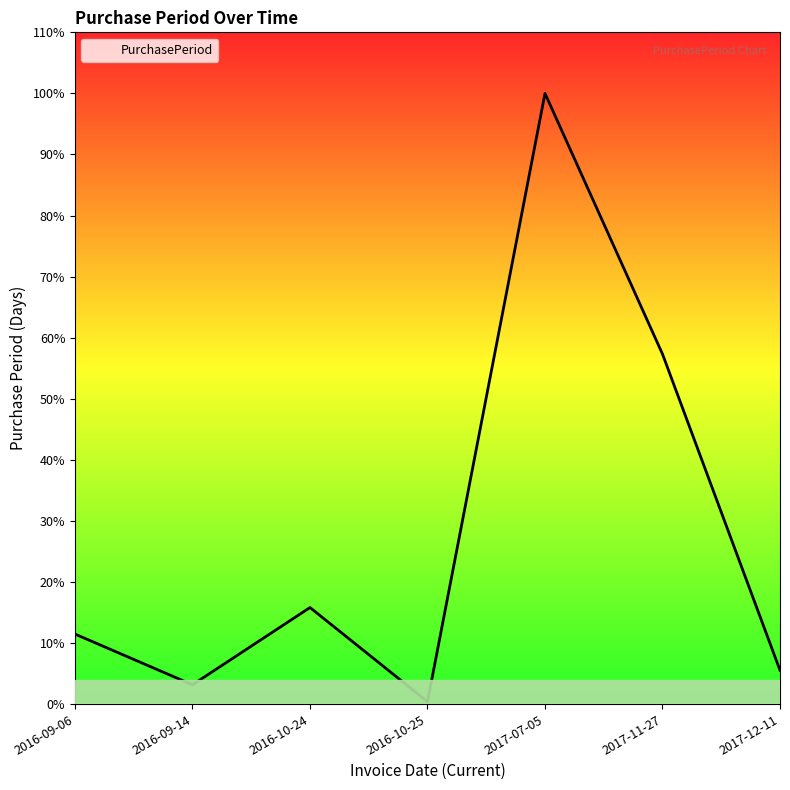

At which category does the data reach its first local peak?

2016-10-24